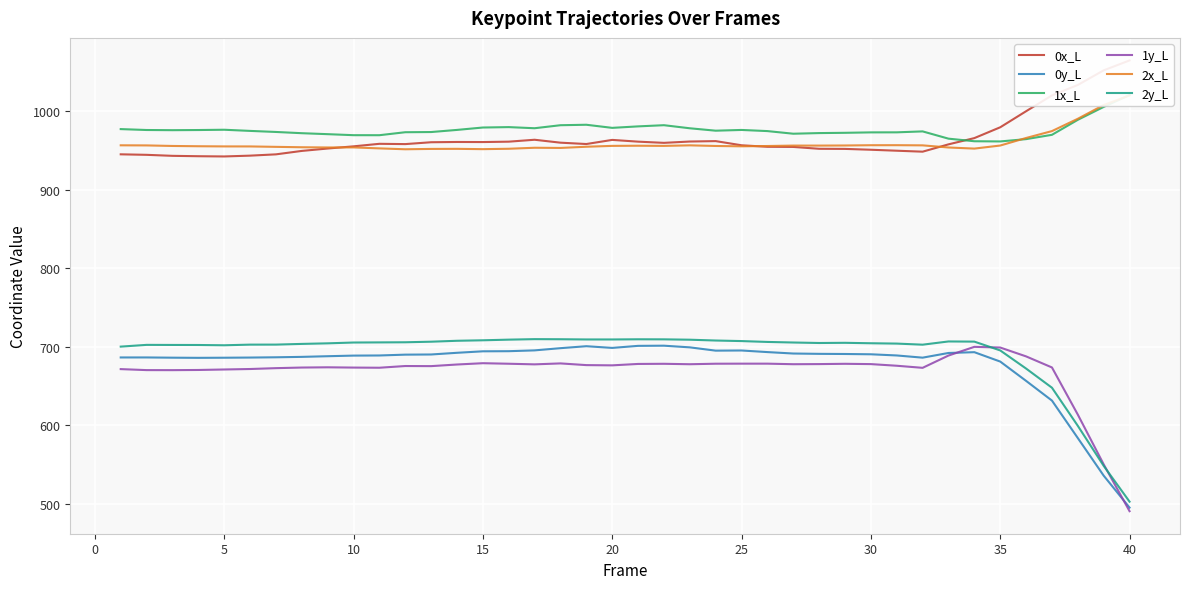

How many lines are shown in the chart?

6